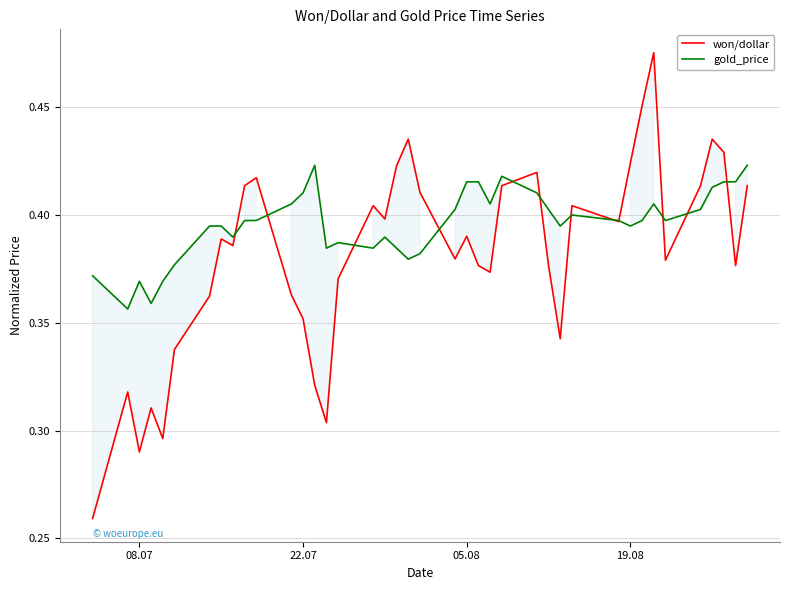

In won/dollar, how many points are higher than both neighbors (excluding endpoints)?

11